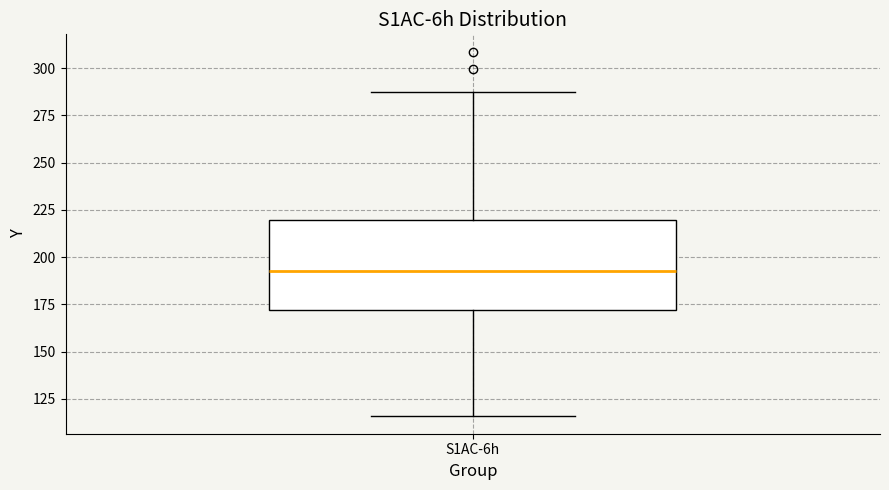

Where does the upper whisker of the box for S1AC-6h end on the y-axis? The values are not printed on the chart, so give them approximately, as read against the axis.

290